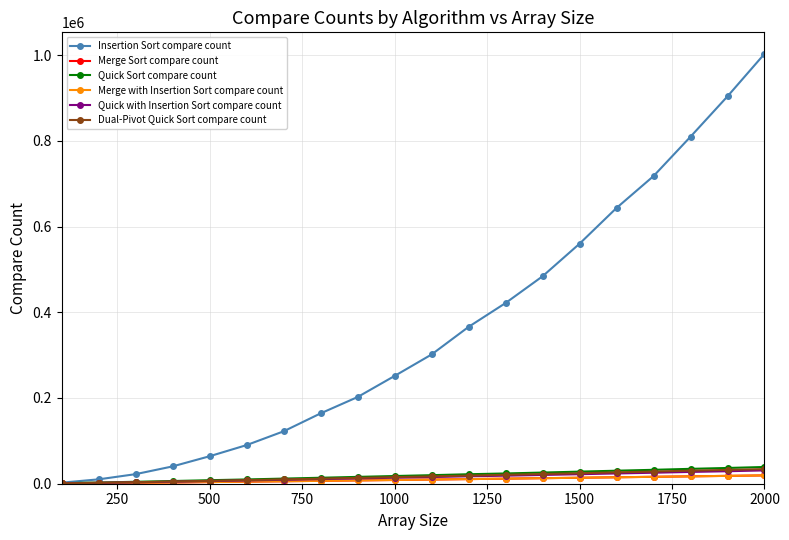

Which series has the largest total across all categories?

Insertion Sort compare count